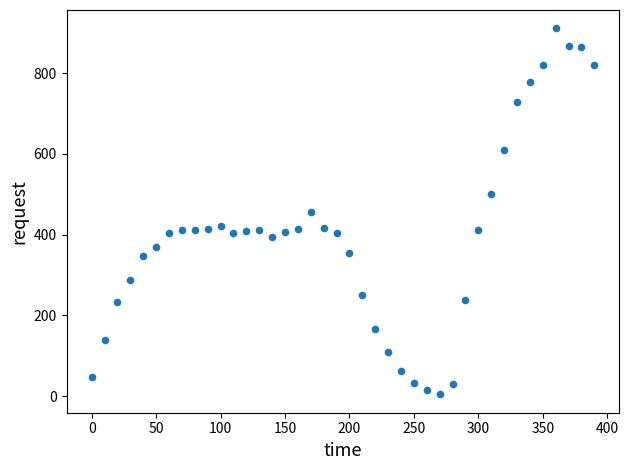

What is the range of X values (max minus min)?

390.0